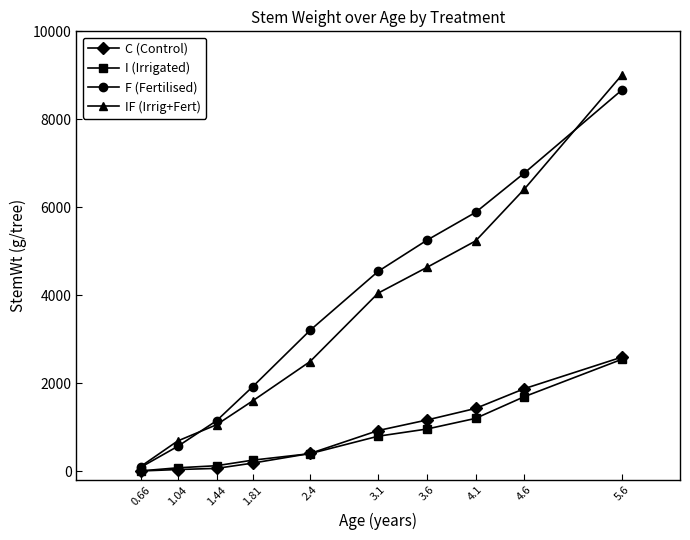

What value does the F (Fertilised) series have at 2.4, to the nearest 100?

3200